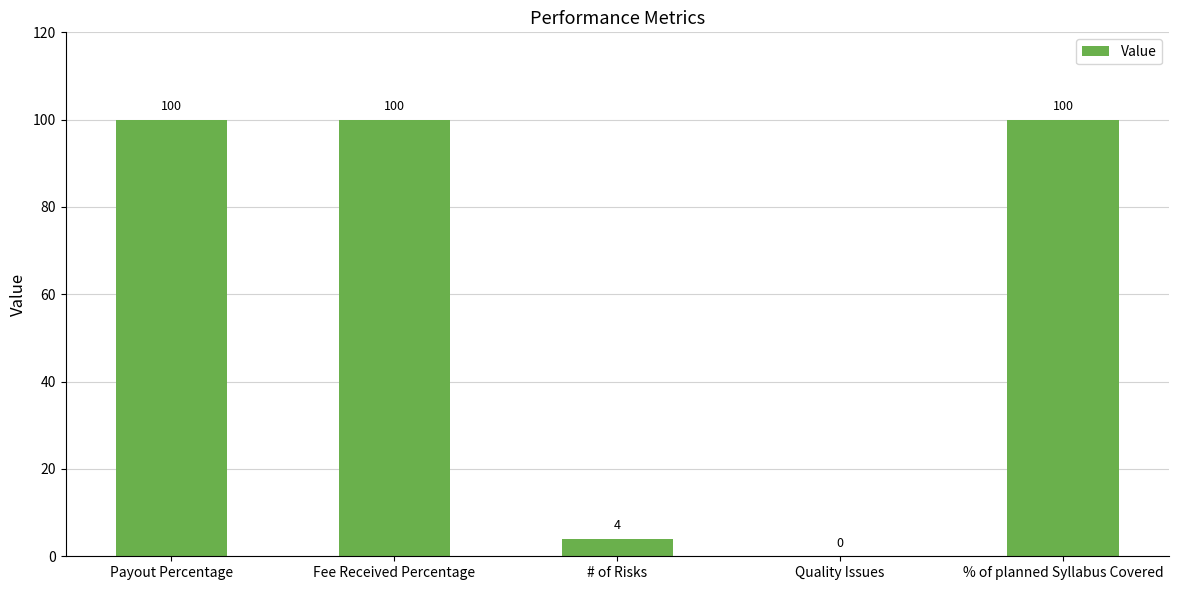

What is the average value?

61